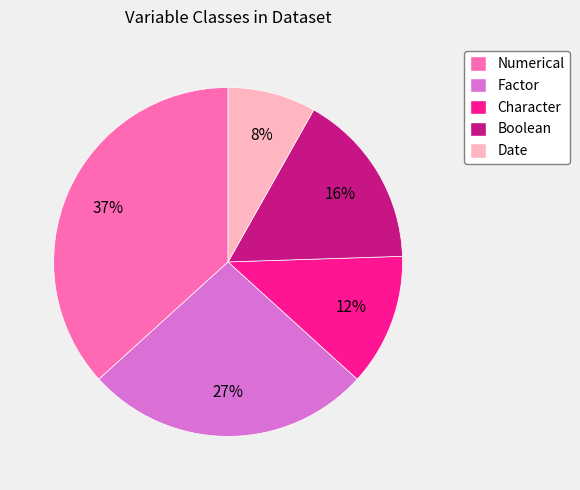

Which slice is the largest?

Numerical